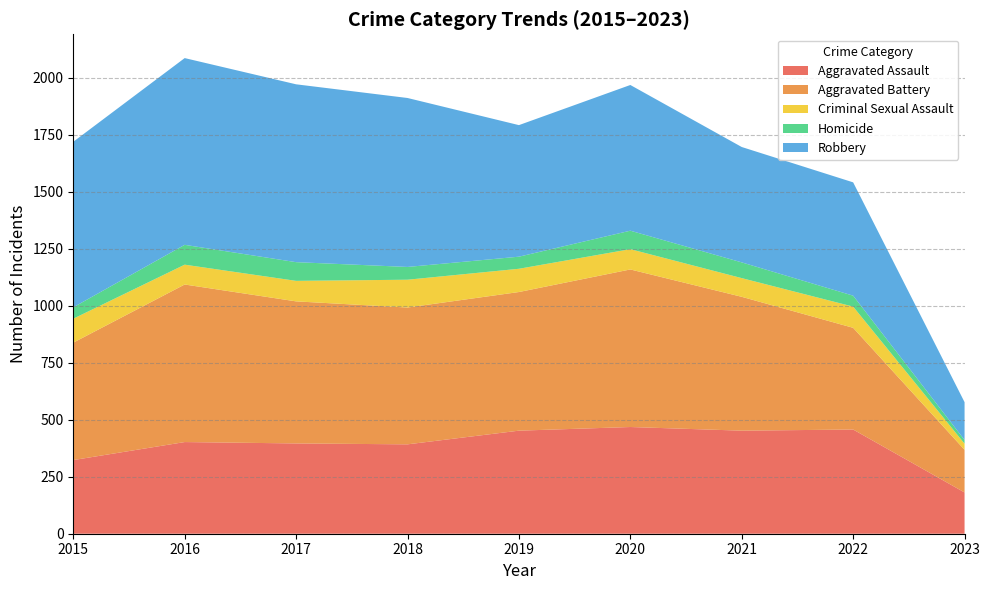

Between 2021 and 2023, which is larger?

2021